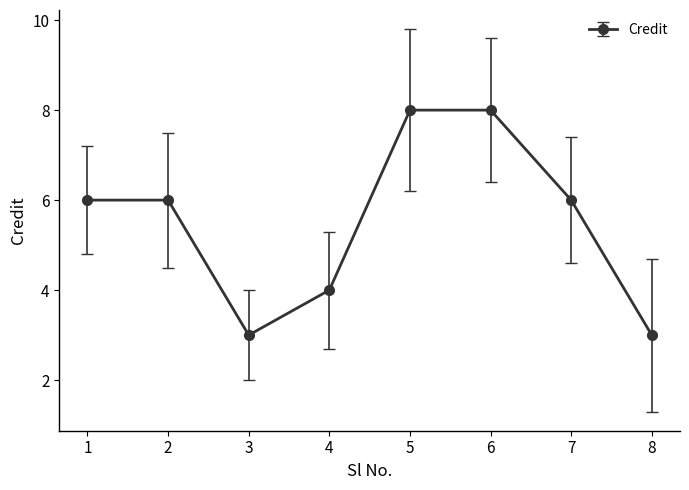

What is the minimum value shown in the chart?

3